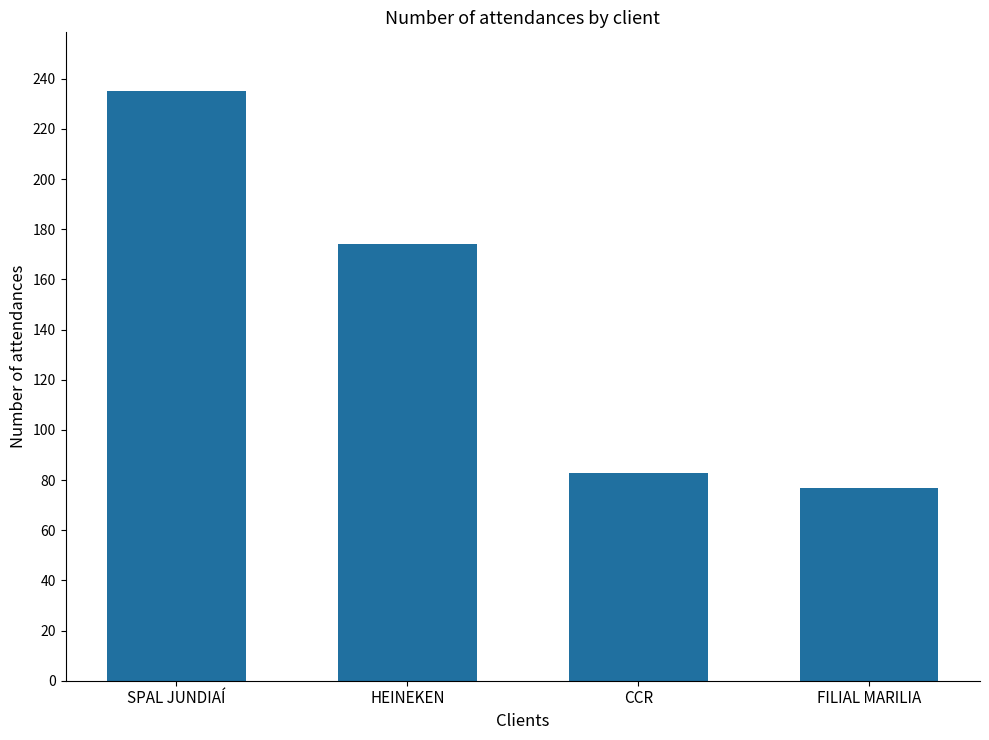

What position from the left is HEINEKEN?

2